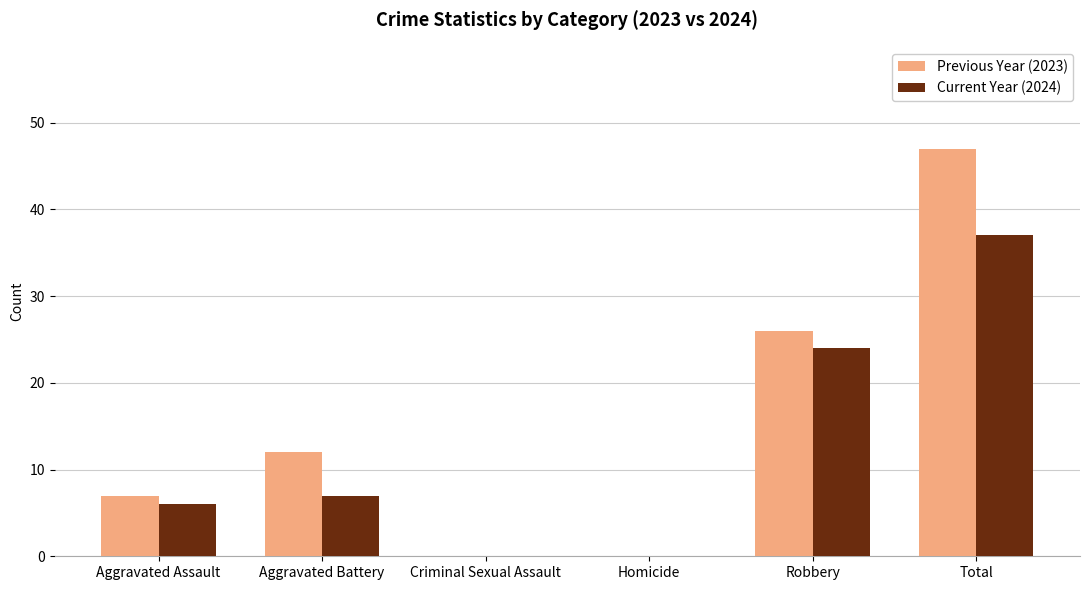

Between Aggravated Battery and Homicide, which series saw the biggest shift?

Previous Year (2023)